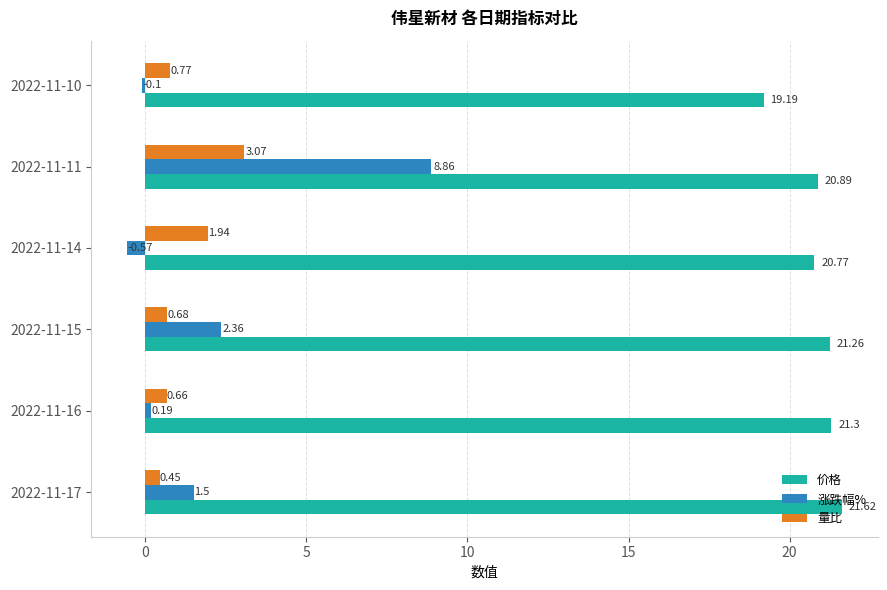

What is the average value of the 量比 series?

1.3